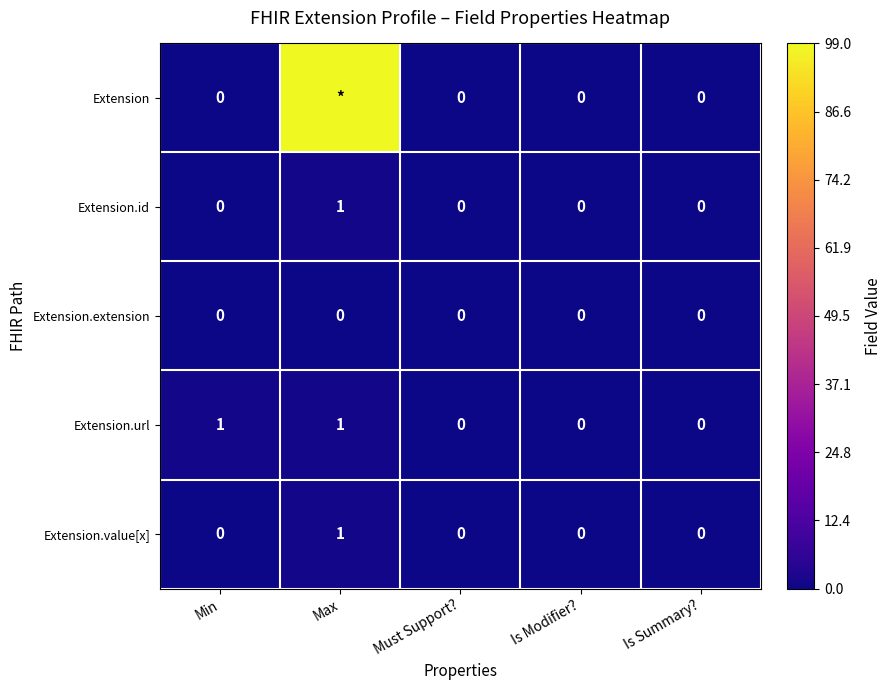

The Extension.id series shows 0 at Is Summary?. True or false?

True